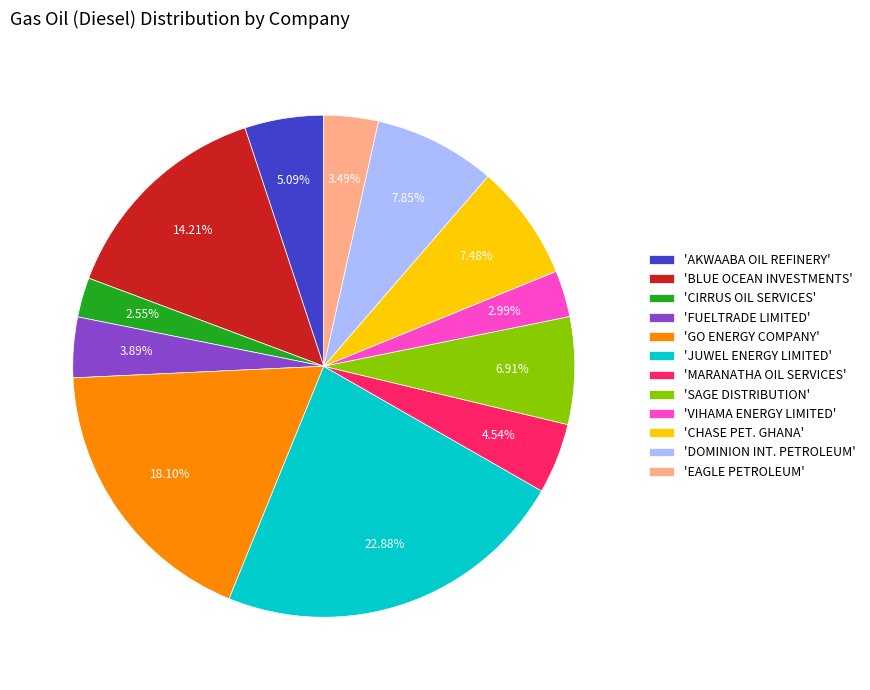

How many slices are in this pie chart?

12